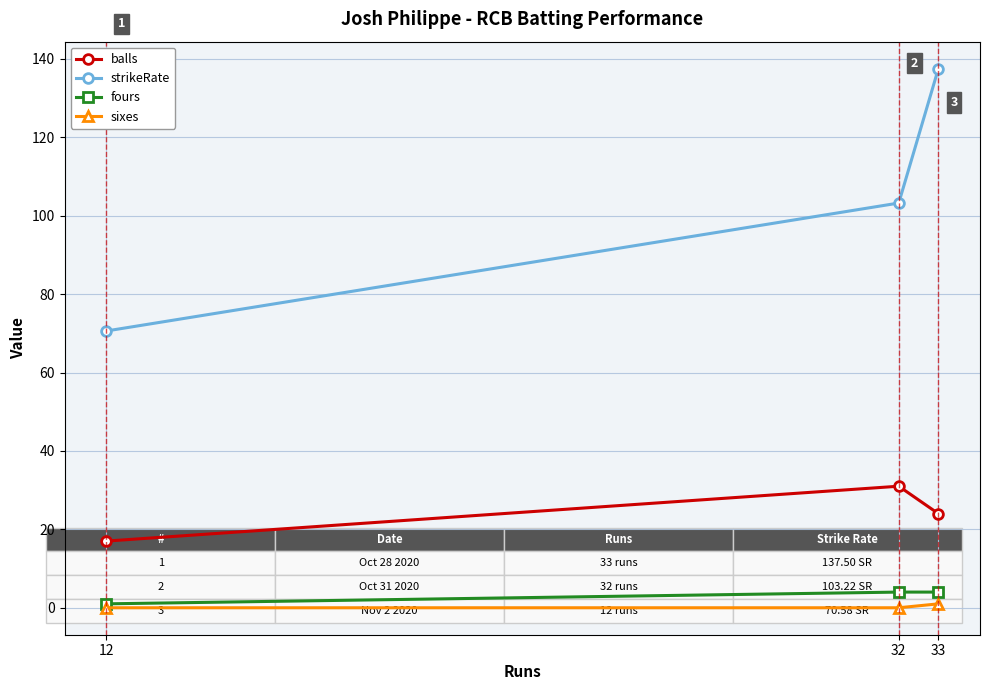

Does the chart display data point markers on the line(s)?

Yes